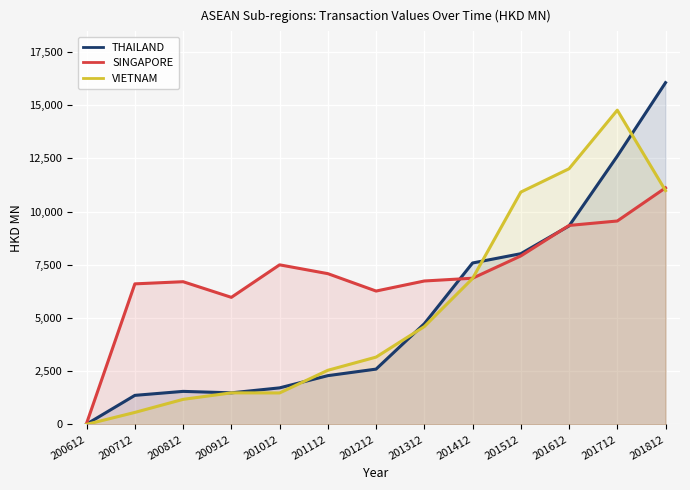

At which label does SINGAPORE reach its peak?

201812